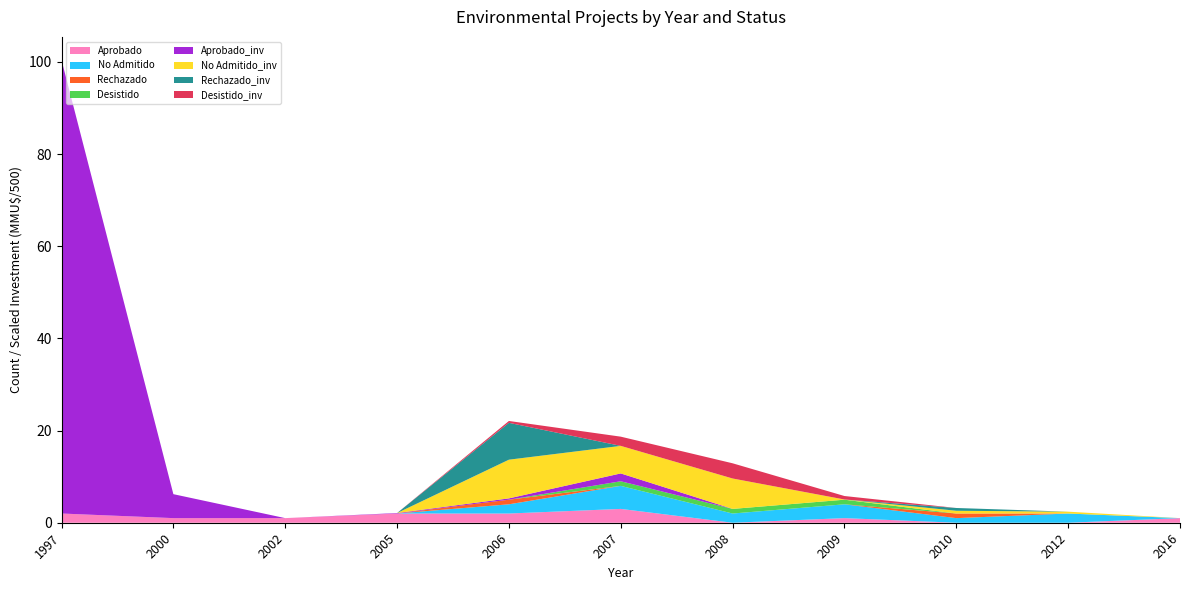

What is the highest value of the Aprobado series?

3.0